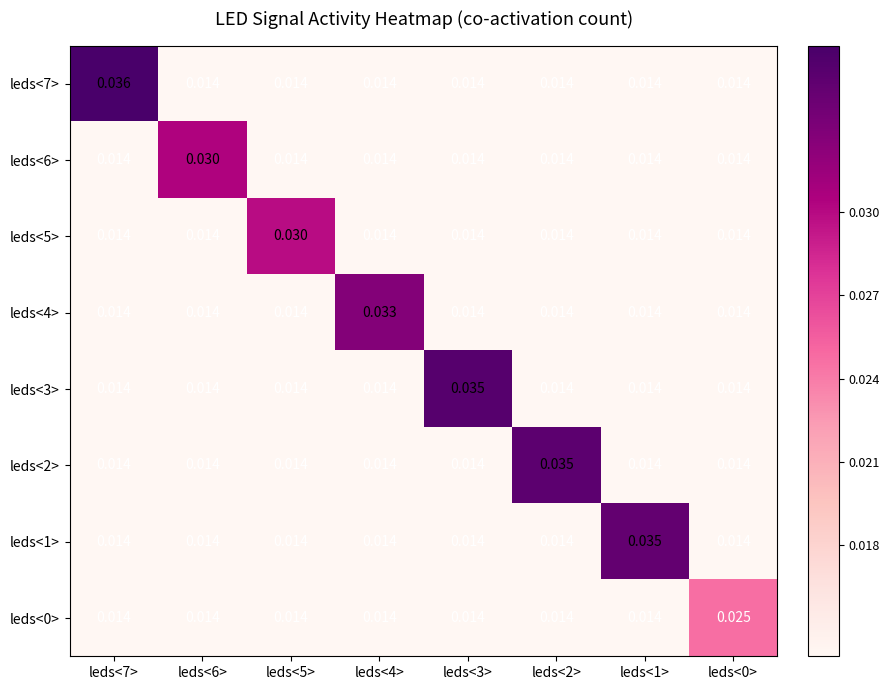

At which category is the sum across all series the highest?

leds<7>